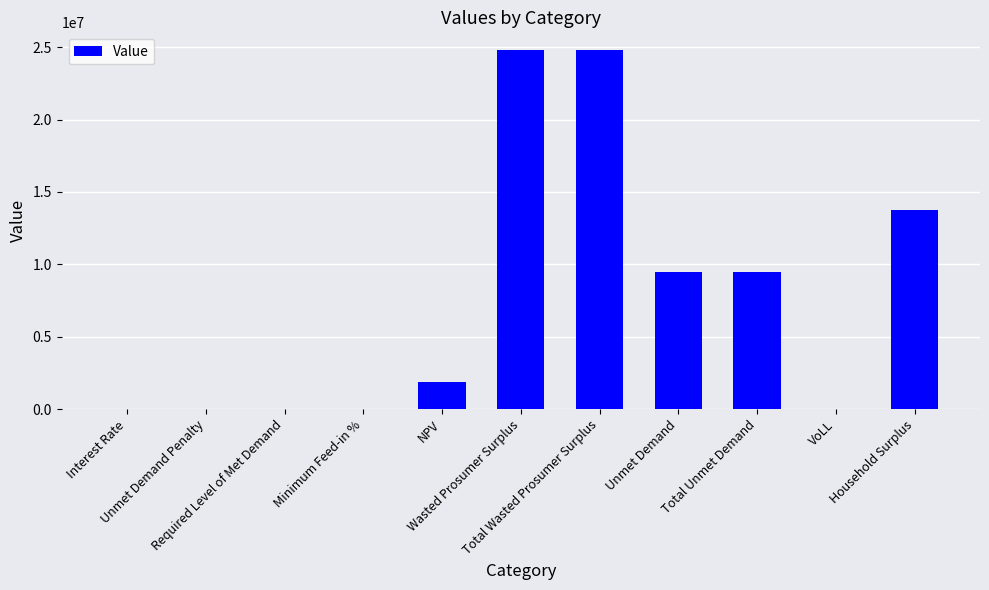

What is the sum of all values?

84159394.2